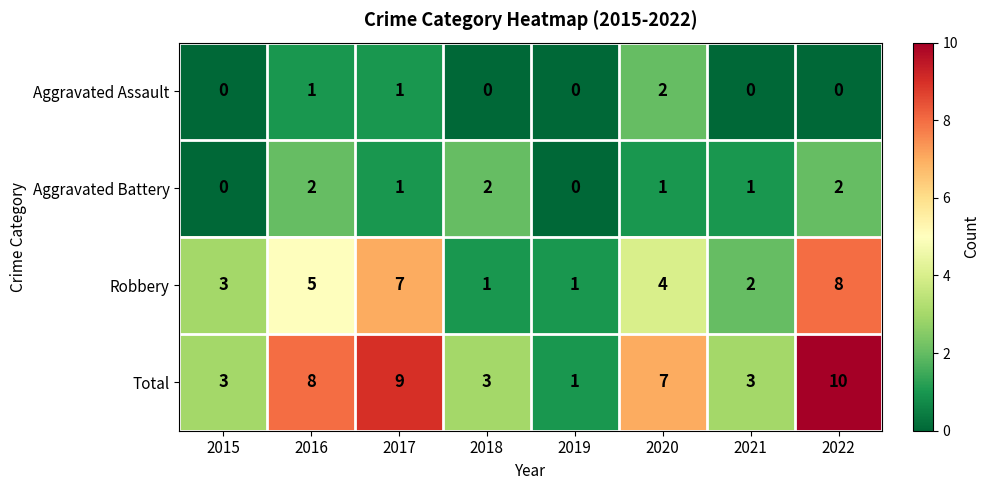

What is the difference between the maximum and minimum values in the Robbery series?

7